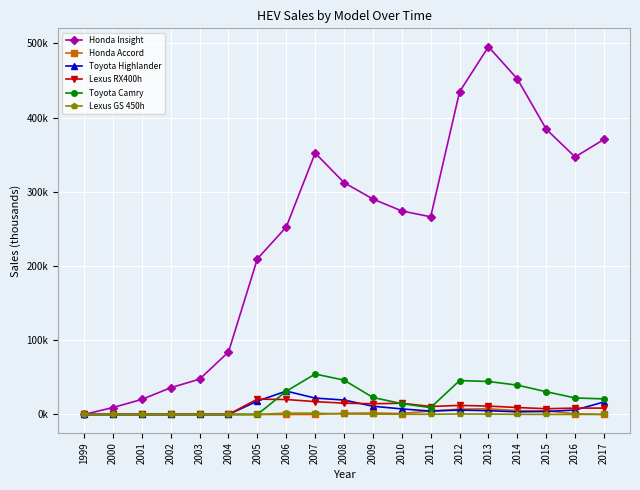

Reading left to right, list all the values displayed in this chart.

Honda Insight: 1999=0.0	2000=9.3	2001=20.3	2002=36.0	2003=47.6	2004=84.2	2005=209.7	2006=252.6	2007=352.3	2008=312.4	2009=290.3	2010=274.2	2011=266.3	2012=434.8	2013=495.5	2014=452.2	2015=384.4	2016=346.9	2017=370.7
Honda Accord: 1999=0.0	2000=0.0	2001=0.0	2002=0.0	2003=0.0	2004=0.0	2005=0.0	2006=0.0	2007=0.0	2008=1.6	2009=1.9	2010=1.2	2011=4.7	2012=7.2	2013=7.7	2014=5.1	2015=4.9	2016=0.9	2017=0.1
Toyota Highlander: 1999=0.0	2000=0.0	2001=0.0	2002=0.0	2003=0.0	2004=0.0	2005=18.0	2006=31.5	2007=22.1	2008=19.4	2009=11.1	2010=7.5	2011=4.5	2012=5.9	2013=5.1	2014=3.6	2015=4.0	2016=6.0	2017=16.9
Lexus RX400h: 1999=0.0	2000=0.0	2001=0.0	2002=0.0	2003=0.0	2004=0.0	2005=20.7	2006=20.2	2007=17.3	2008=15.2	2009=14.5	2010=15.1	2011=10.7	2012=12.2	2013=11.3	2014=9.4	2015=7.7	2016=8.6	2017=8.6
Toyota Camry: 1999=0.0	2000=0.0	2001=0.0	2002=0.0	2003=0.0	2004=0.0	2005=0.0	2006=31.3	2007=54.5	2008=46.3	2009=22.9	2010=14.6	2011=9.2	2012=45.7	2013=44.4	2014=39.5	2015=30.6	2016=22.2	2017=21.0
Lexus GS 450h: 1999=0.0	2000=0.0	2001=0.0	2002=0.0	2003=0.0	2004=0.0	2005=0.0	2006=1.8	2007=1.6	2008=0.7	2009=0.5	2010=0.3	2011=0.3	2012=0.6	2013=0.5	2014=0.2	2015=0.1	2016=0.1	2017=0.1